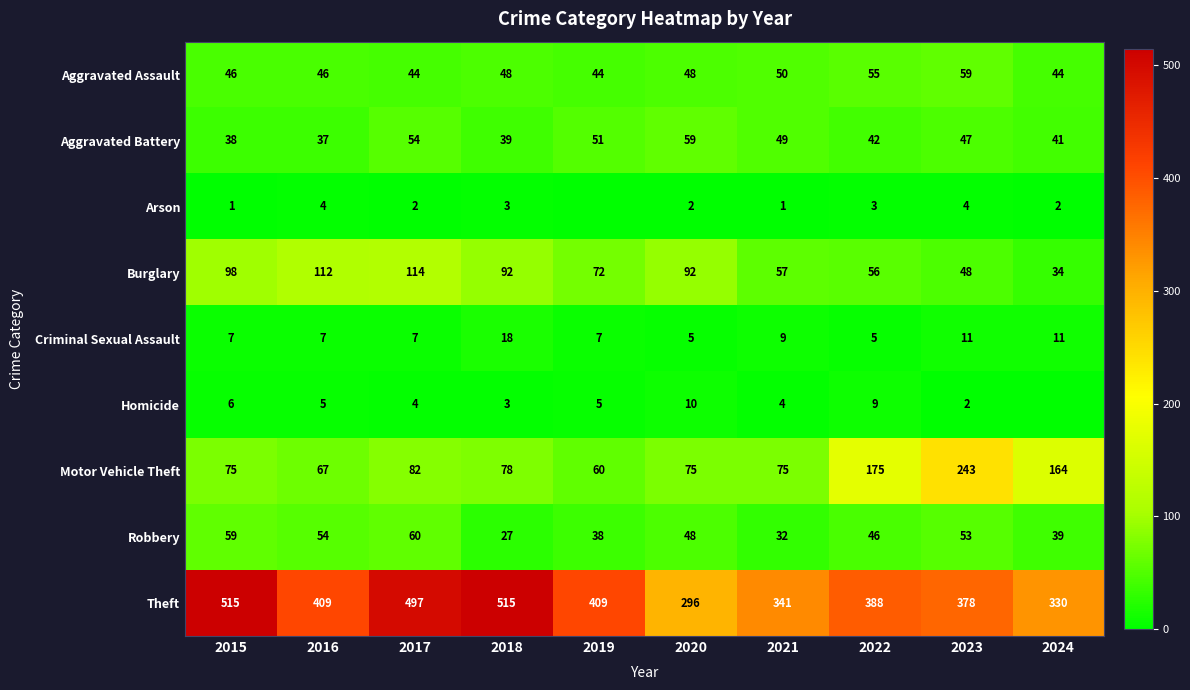

What is the spread (max minus min) of values at 2021?

340